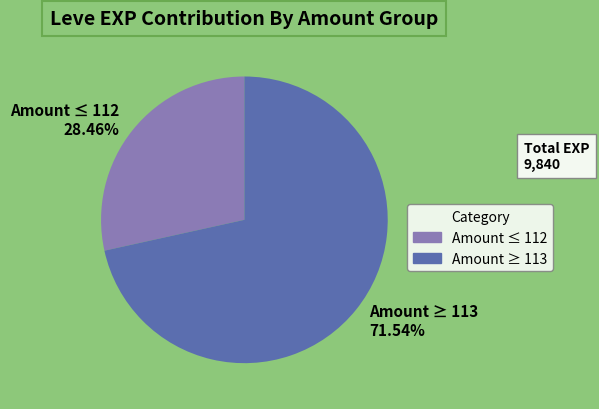

Rank the categories by value from lowest to highest.

Amount ≤ 112 28.46%, Amount ≥ 113 71.54%